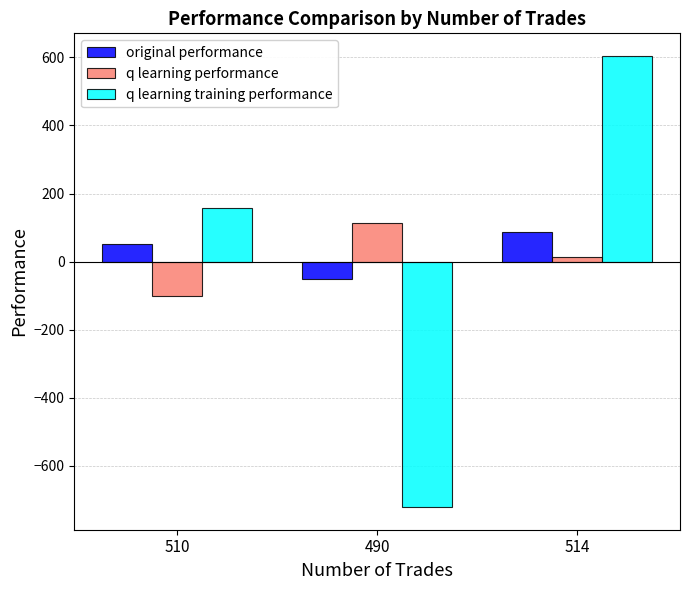

How many groups of bars are there?

3